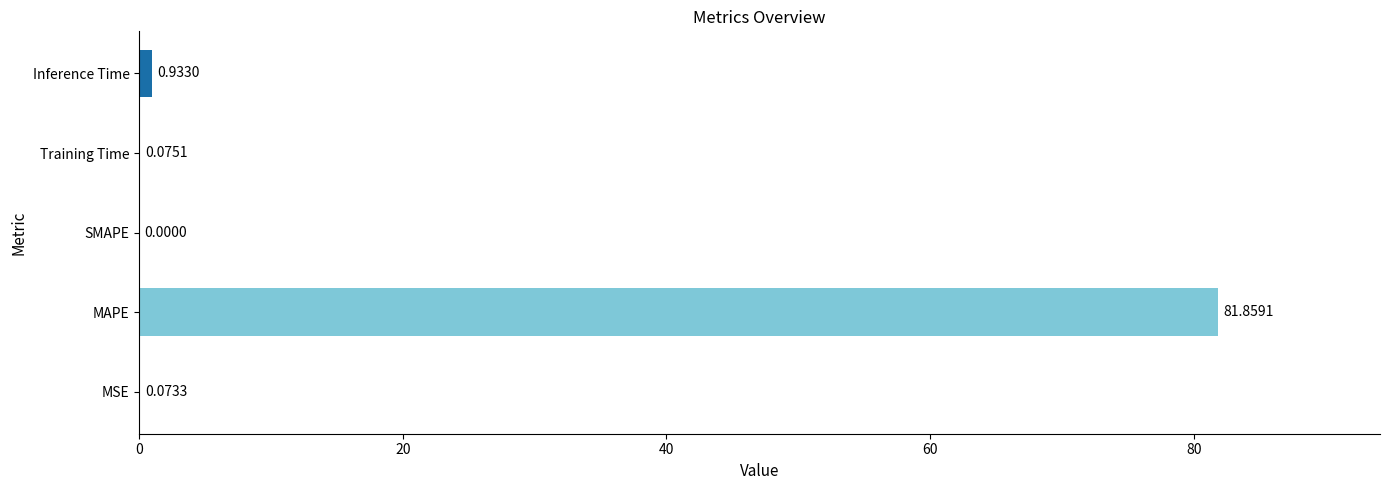

What is the change in value from SMAPE to Training Time?

+0.1